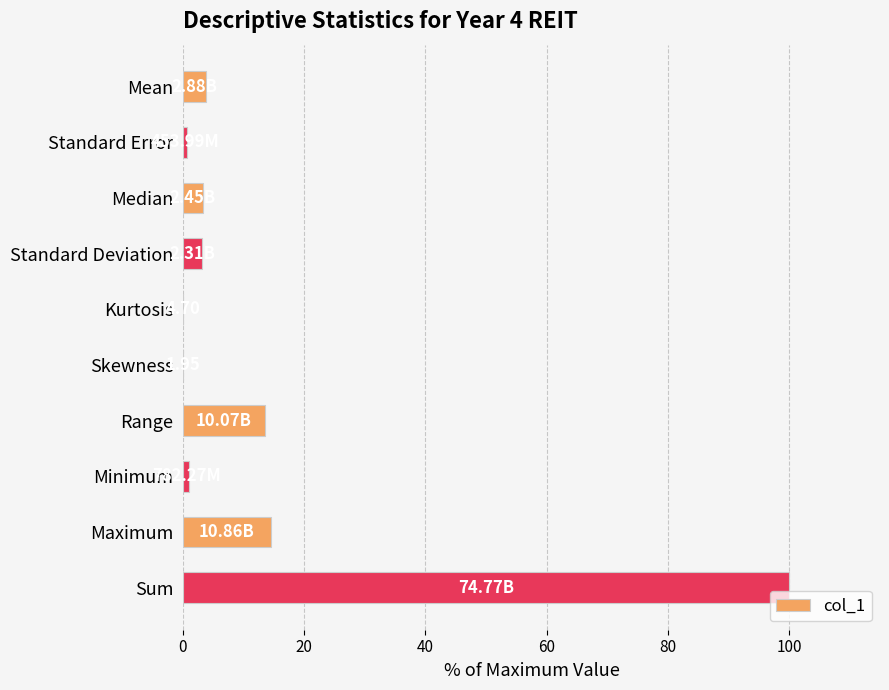

How many data points does each series have?

10